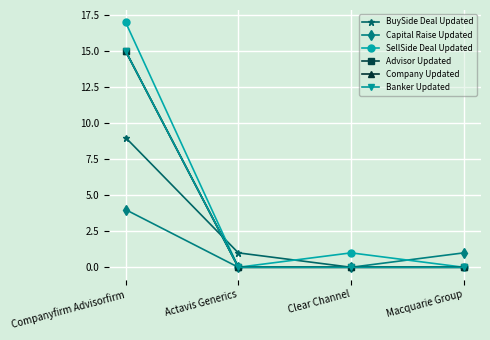

At how many categories does at least one series exceed 15?

1